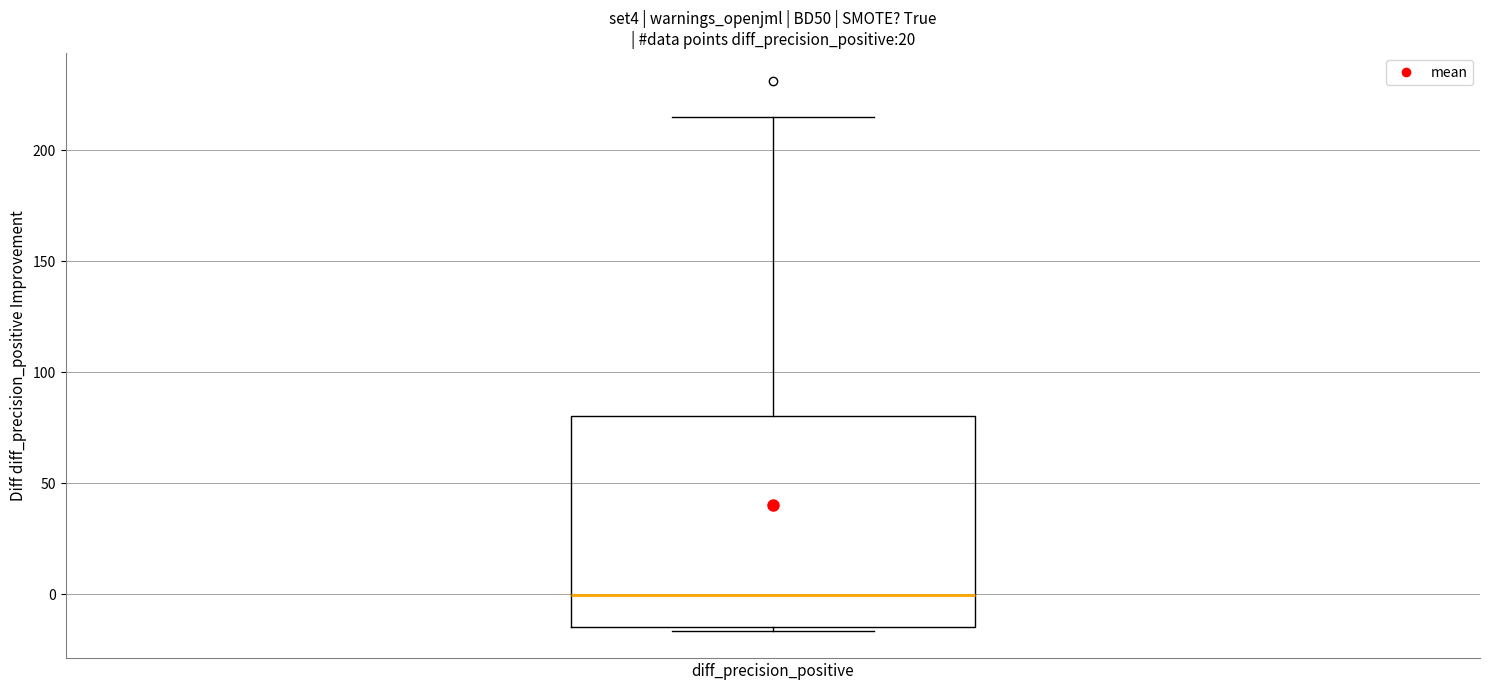

Read this box plot against the y-axis: the position of the median line, the range covered by the box, and the ends of both whiskers. The values are not printed on the chart, so give them approximately, as read against the axis.

median 0, box -15 to 80, whiskers -15 (just below the box's lower edge) to 215